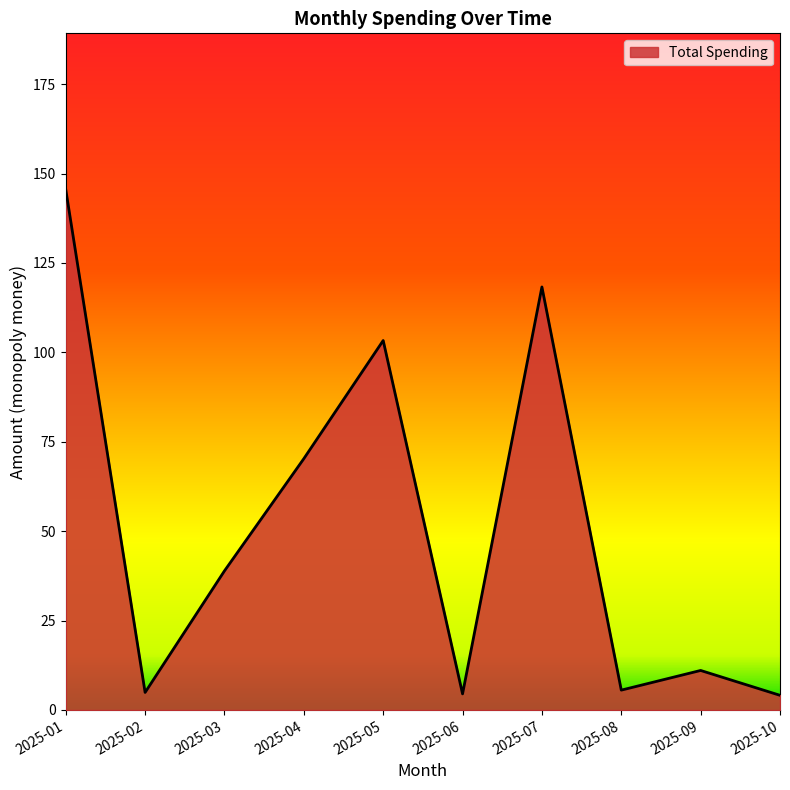

Is it true that the value at 2025-07 is 118.3?

True